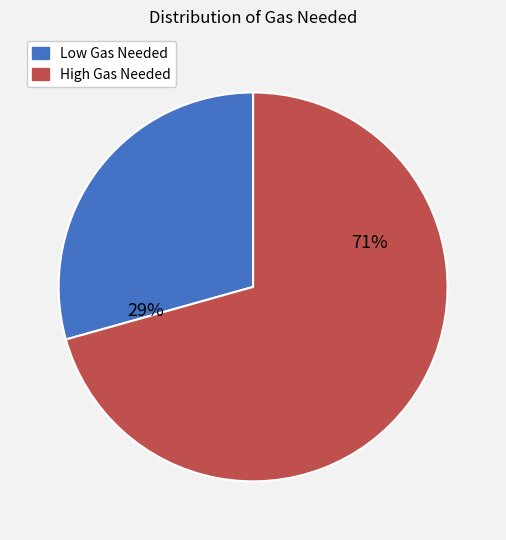

Is there a majority slice in this chart?

Yes